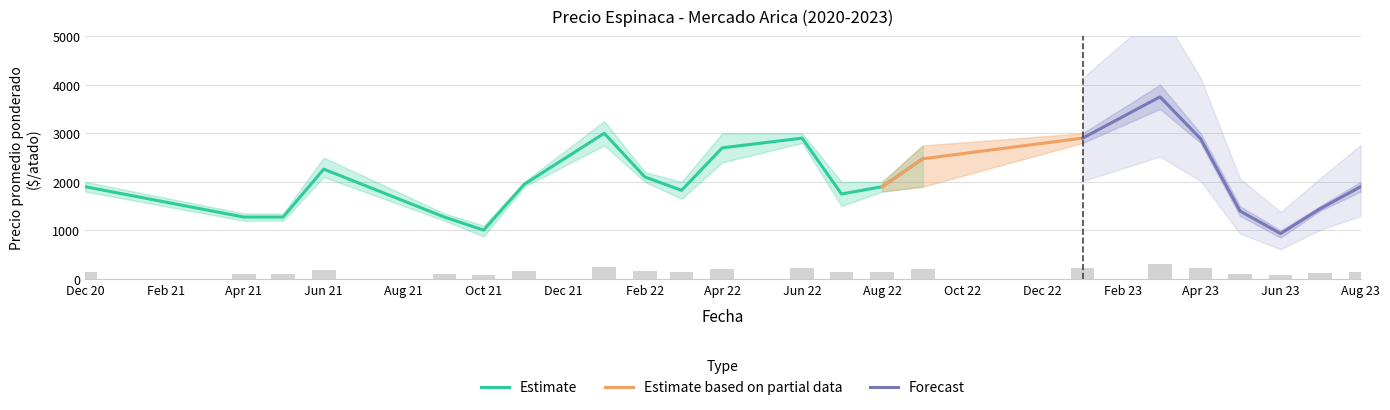

Reading right to left, extract all data points from this chart.

Precio promedio ponderado: 1900	1443	935	1400	2886	3750	2900	2475	1900	1750	2900	2700	1825	2100	3000	1950	1006	1275	2262	1275	1275	1900
Precio minimo: 1800	1400	850	1300	2800	3500	2800	1900	1800	1500	2800	2400	1650	2000	2750	1900	875	1200	2100	1200	1200	1800
Precio maximo: 2000	1500	1000	1500	3000	4000	3000	2750	2000	2000	3000	3000	2000	2200	3250	2000	1100	1350	2500	1350	1350	2000